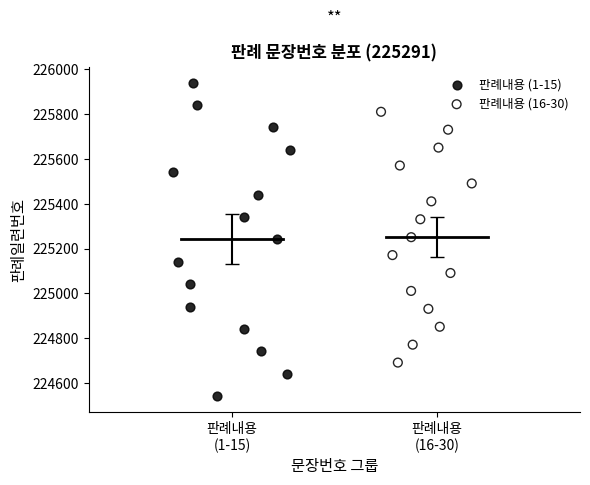

Which series contains the lowest Y value?

판례내용 (1-15)